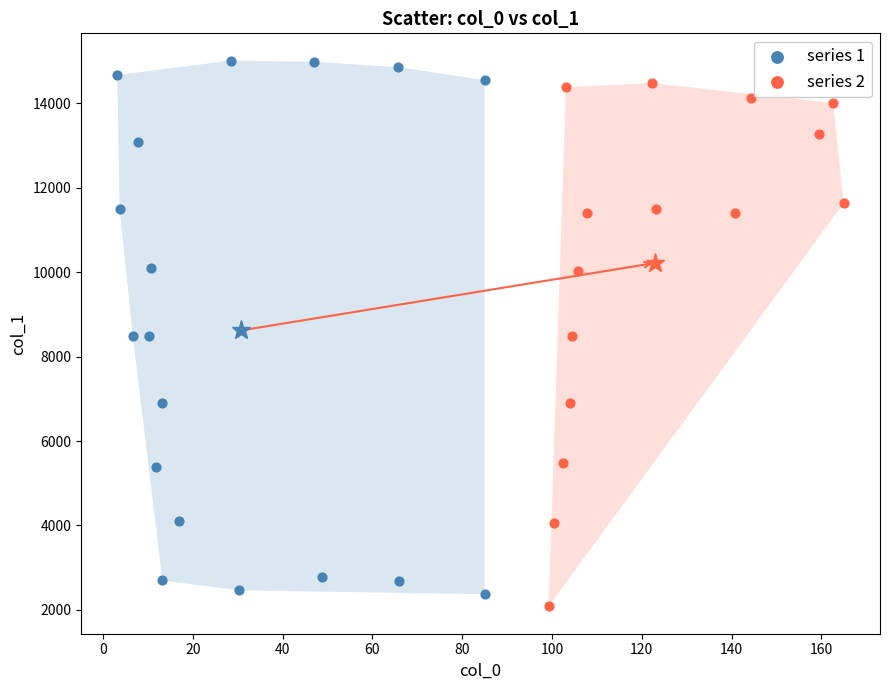

What are all the series names shown in the legend?

series 1, series 2